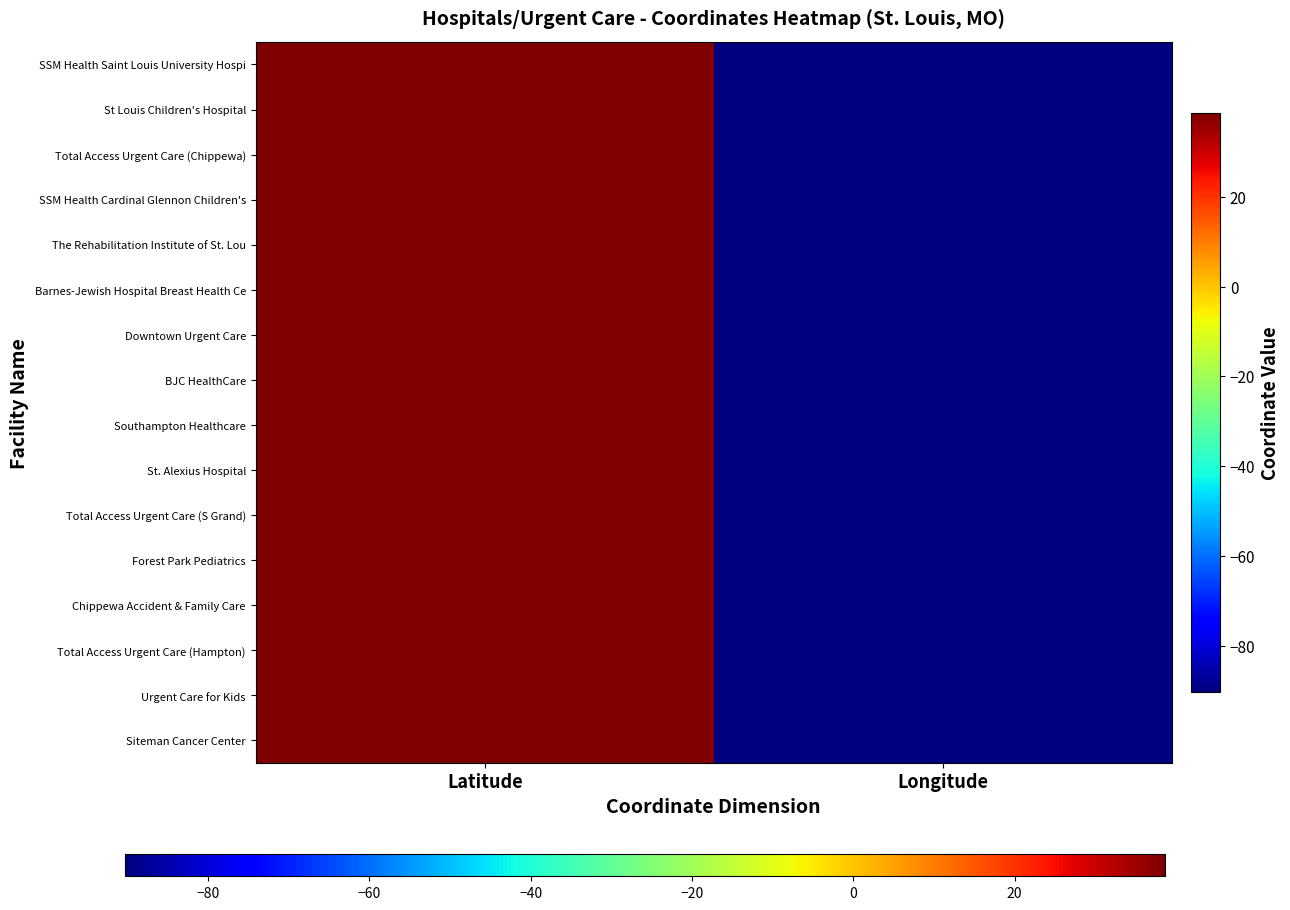

Reading left to right, transcribe all the data shown in this chart.

SSM Health Saint Louis University Hospi: Latitude=38.6	Longitude=-90.2
St Louis Children's Hospital: Latitude=38.6	Longitude=-90.3
Total Access Urgent Care (Chippewa): Latitude=38.6	Longitude=-90.3
SSM Health Cardinal Glennon Children's: Latitude=38.6	Longitude=-90.2
The Rehabilitation Institute of St. Lou: Latitude=38.6	Longitude=-90.3
Barnes-Jewish Hospital Breast Health Ce: Latitude=38.6	Longitude=-90.3
Downtown Urgent Care: Latitude=38.6	Longitude=-90.2
BJC HealthCare: Latitude=38.6	Longitude=-90.2
Southampton Healthcare: Latitude=38.6	Longitude=-90.3
St. Alexius Hospital: Latitude=38.6	Longitude=-90.2
Total Access Urgent Care (S Grand): Latitude=38.6	Longitude=-90.2
Forest Park Pediatrics: Latitude=38.6	Longitude=-90.3
Chippewa Accident & Family Care: Latitude=38.6	Longitude=-90.3
Total Access Urgent Care (Hampton): Latitude=38.6	Longitude=-90.3
Urgent Care for Kids: Latitude=38.6	Longitude=-90.2
Siteman Cancer Center: Latitude=38.6	Longitude=-90.3